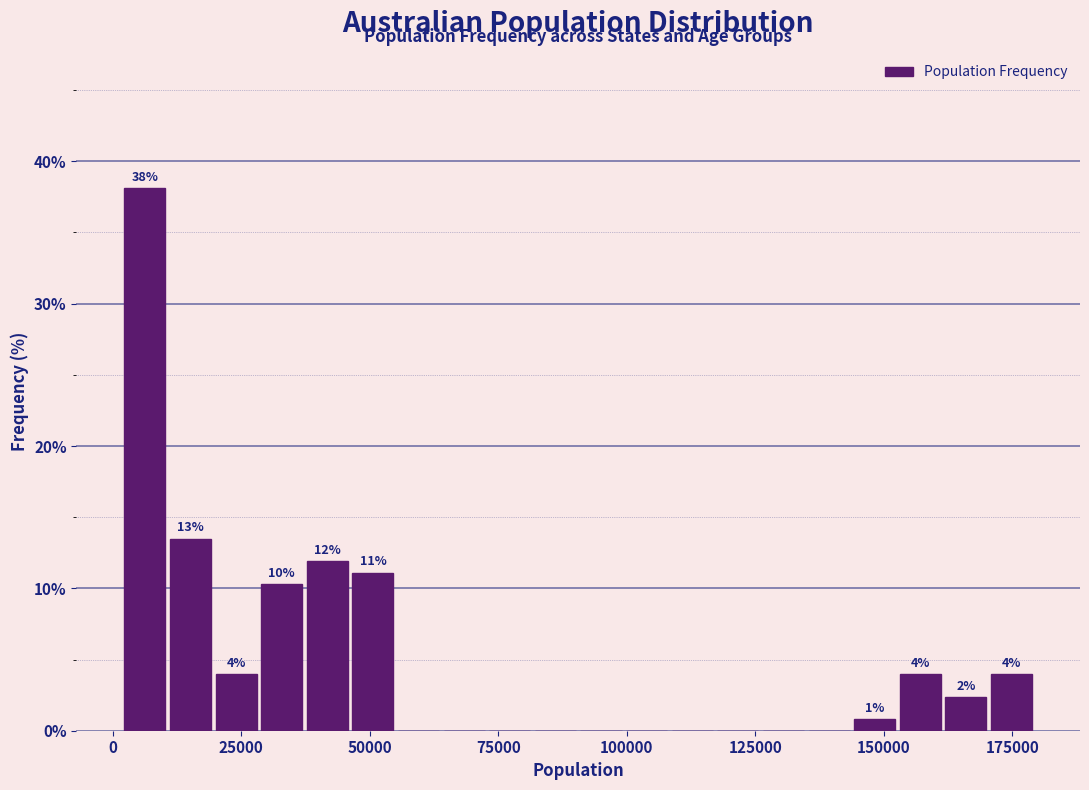

Around what value on the x-axis is the tallest bar? Give the approximate position of its centre, as read against the axis.

5000